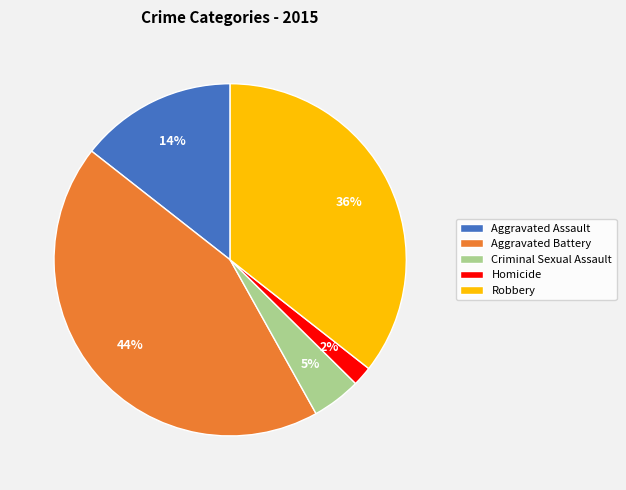

True or false: Homicide accounts for 2% of the total.

True